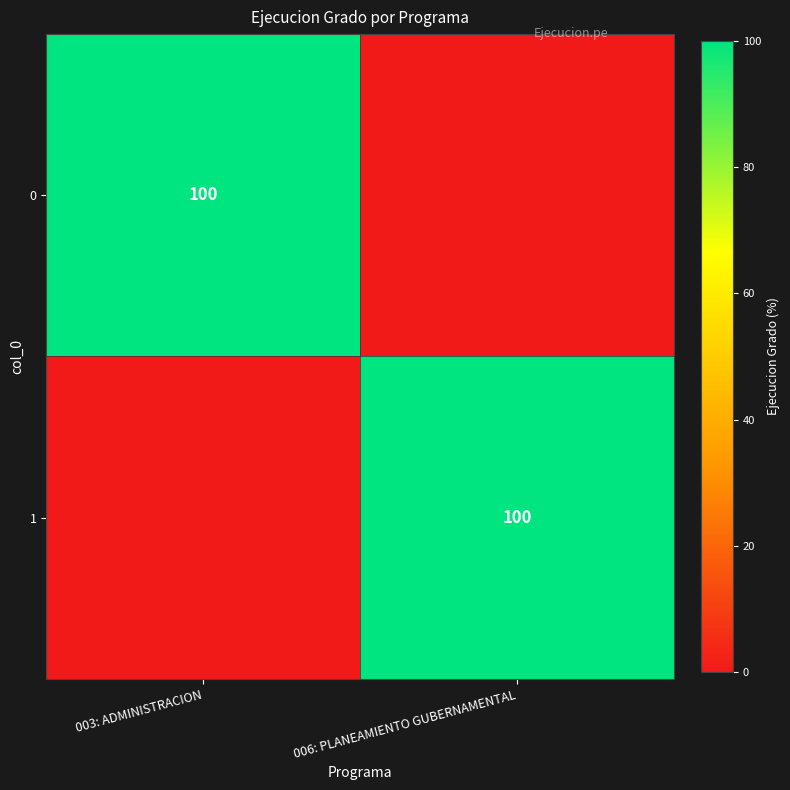

The 0 series shows 100 at 003: ADMINISTRACION. True or false?

True